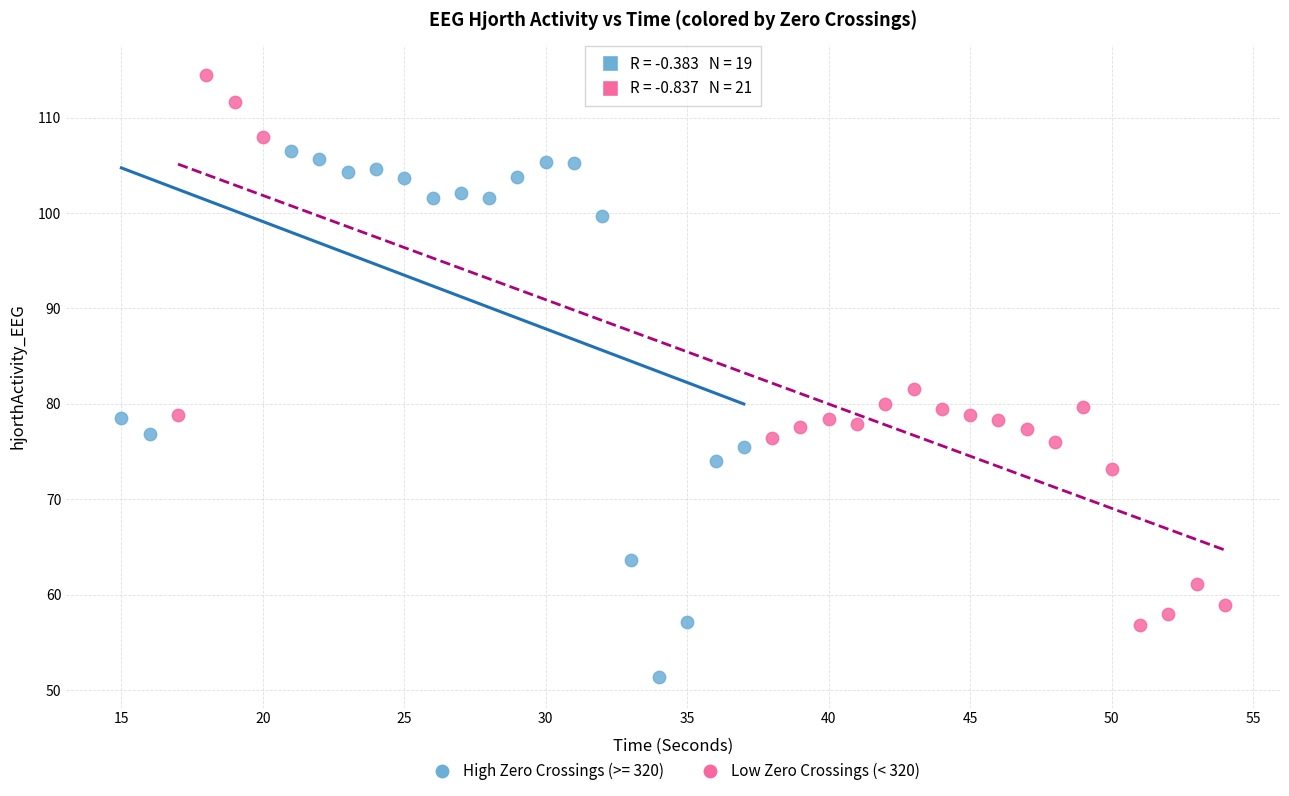

Which series reaches the maximum Y coordinate?

Low Zero Crossings (< 320)